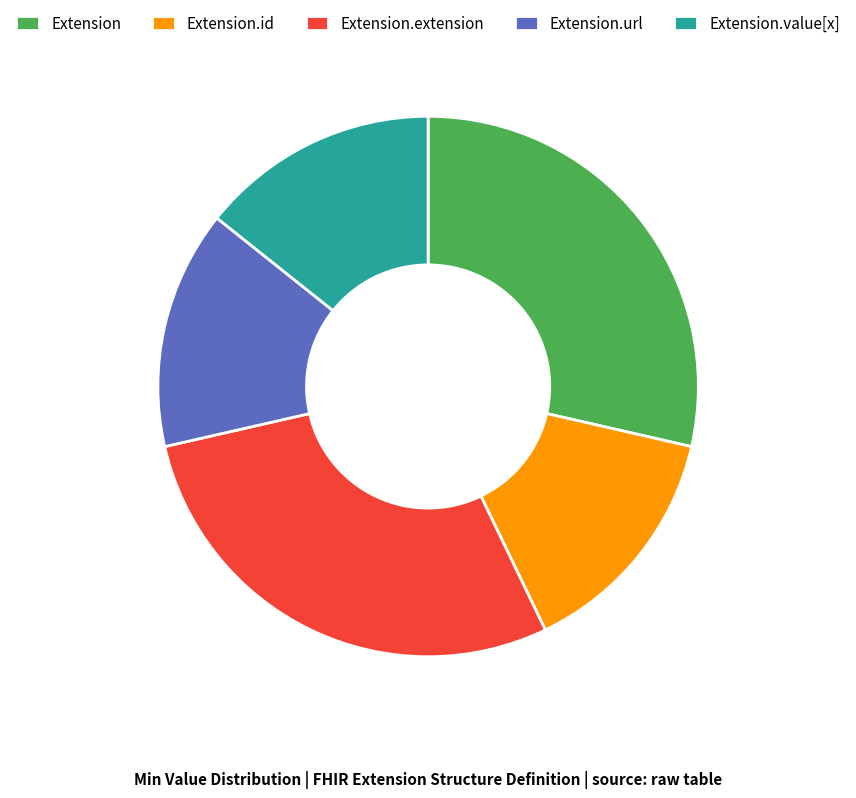

Count the number of slices in the pie.

5